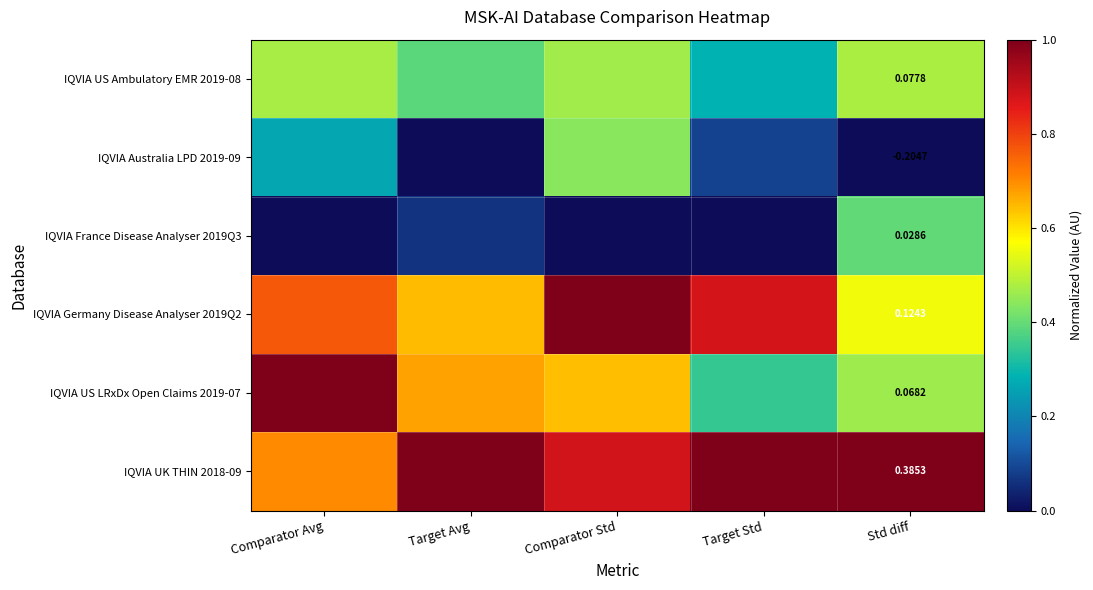

How many data points does each series have?

5